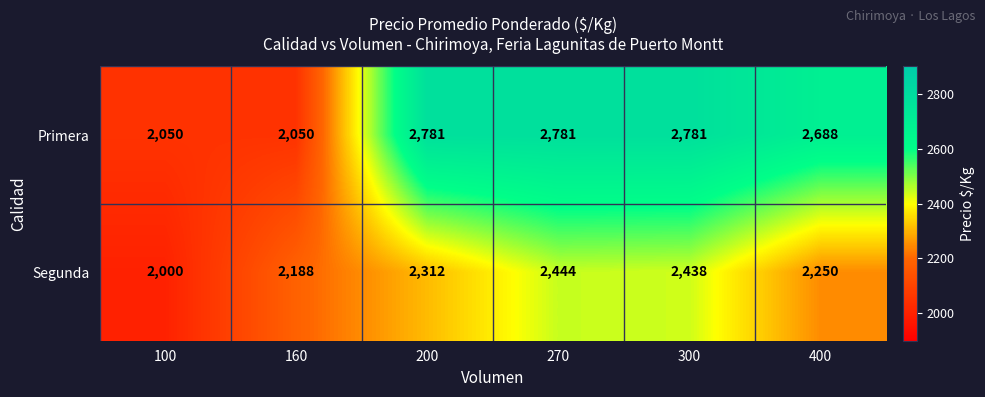

At 200, list the series in order from largest to smallest.

Primera, Segunda